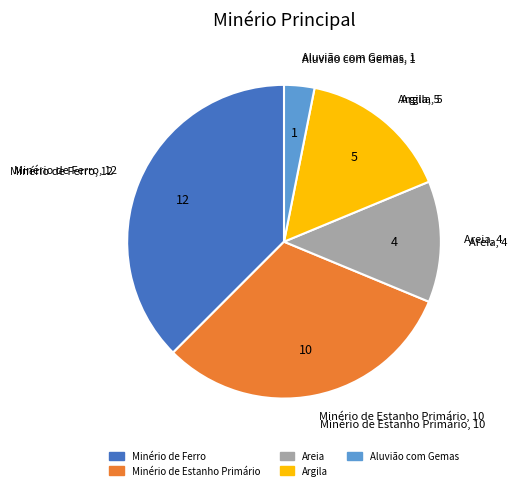

Which category has the biggest portion of the pie?

Minério de Ferro